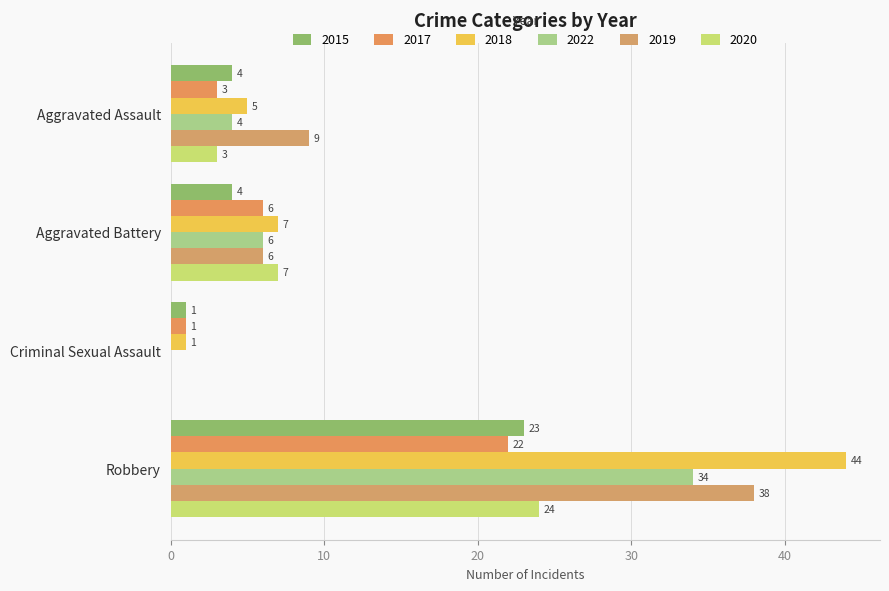

How many categories are shown in the chart?

4